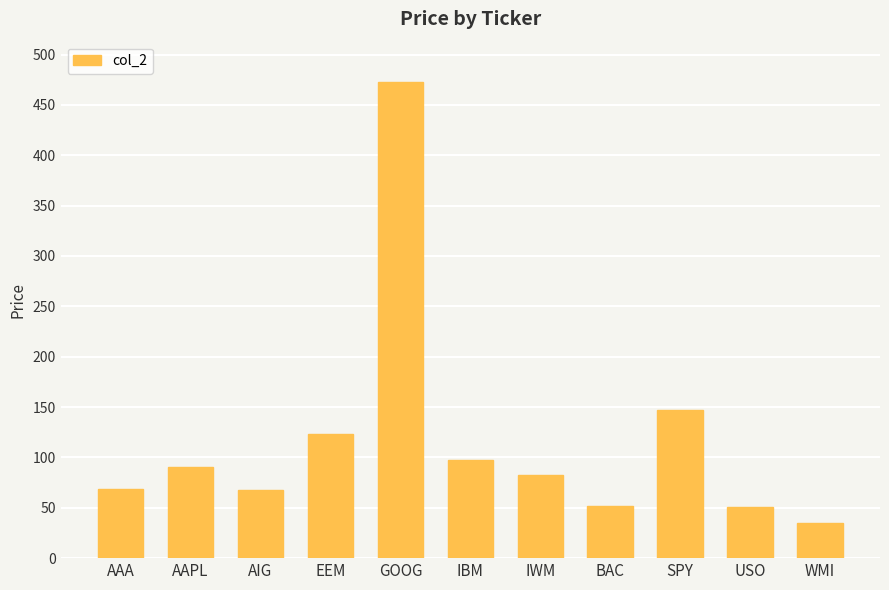

Where is the data nearest to the value 253?

SPY